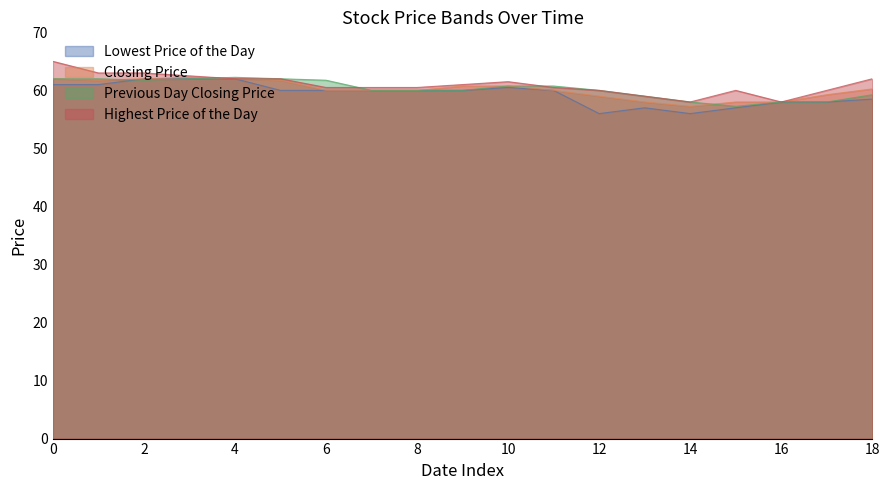

What is the spread (max minus min) of values at 0?

4.0